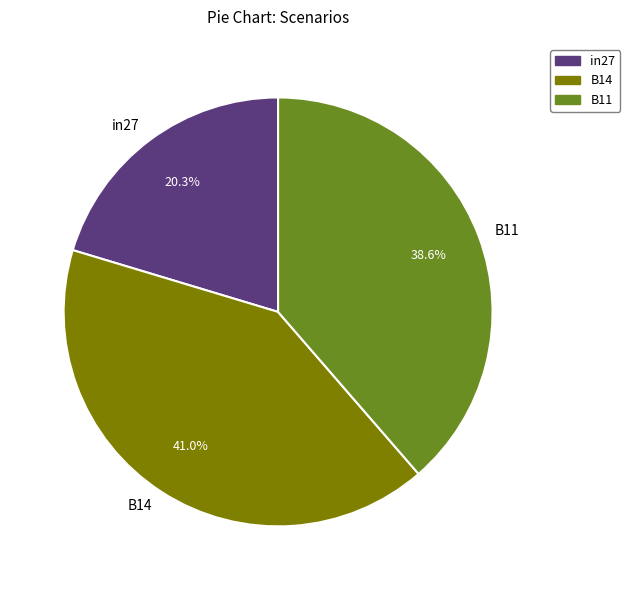

What percentage is the in27 slice, to the nearest percent?

20%